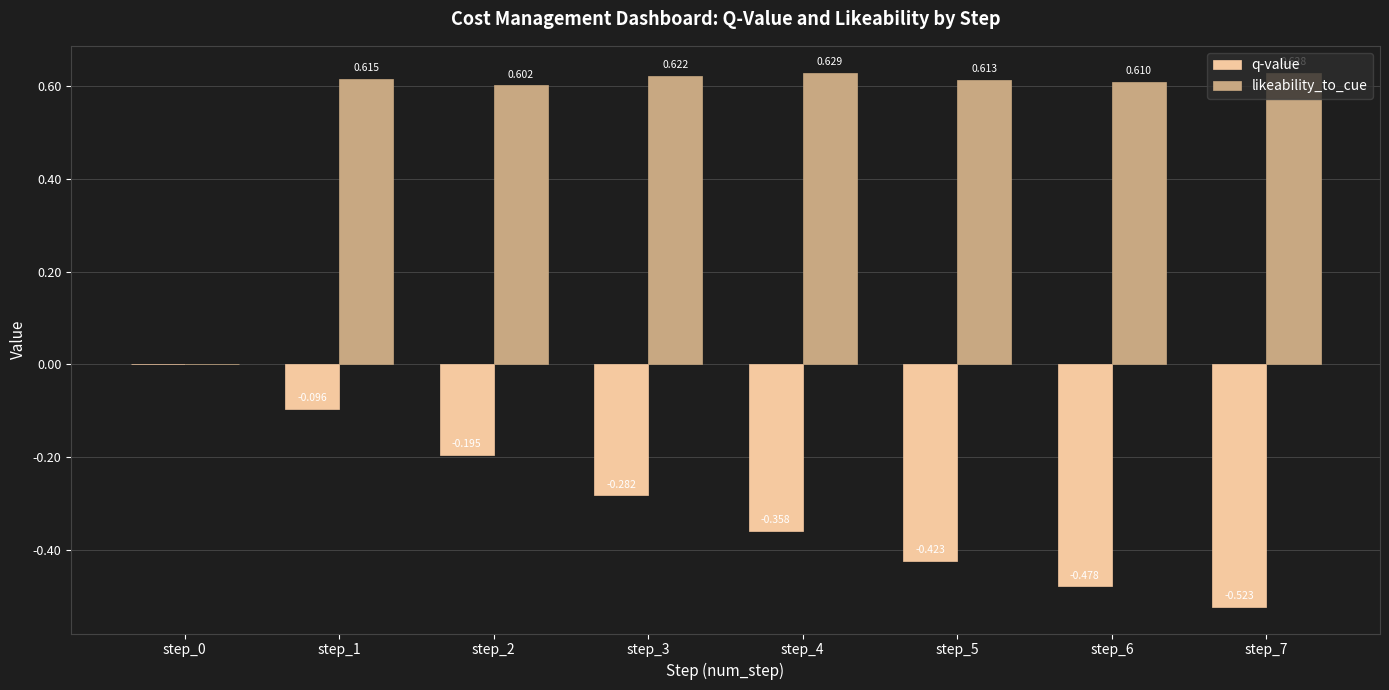

Which series changed the most between step_0 and step_4?

likeability_to_cue